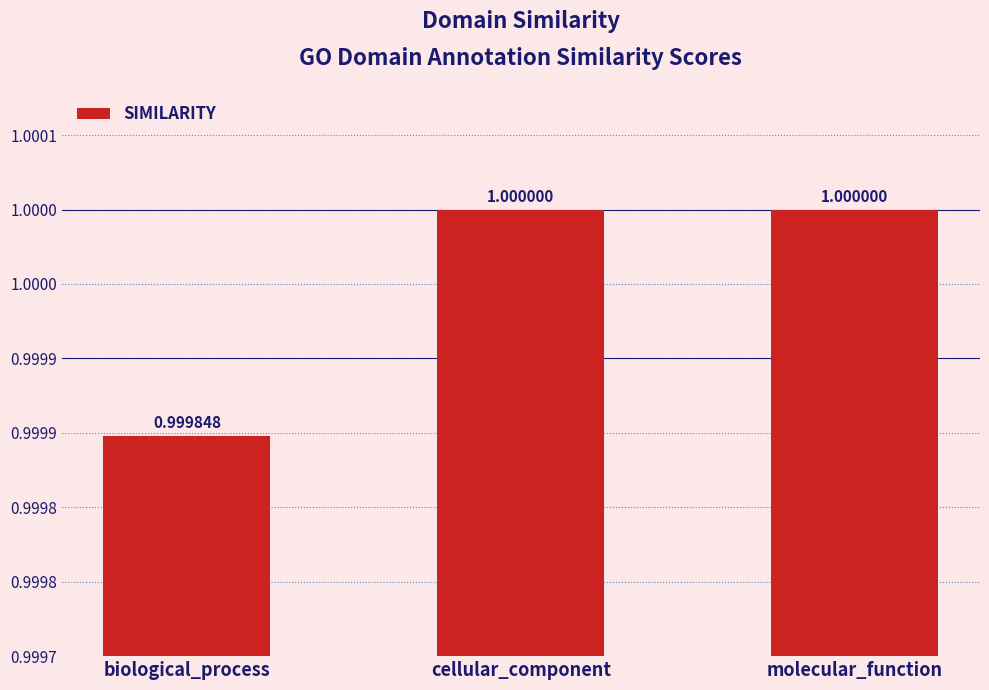

What is the sum of the values at molecular_function and biological_process?

2.0